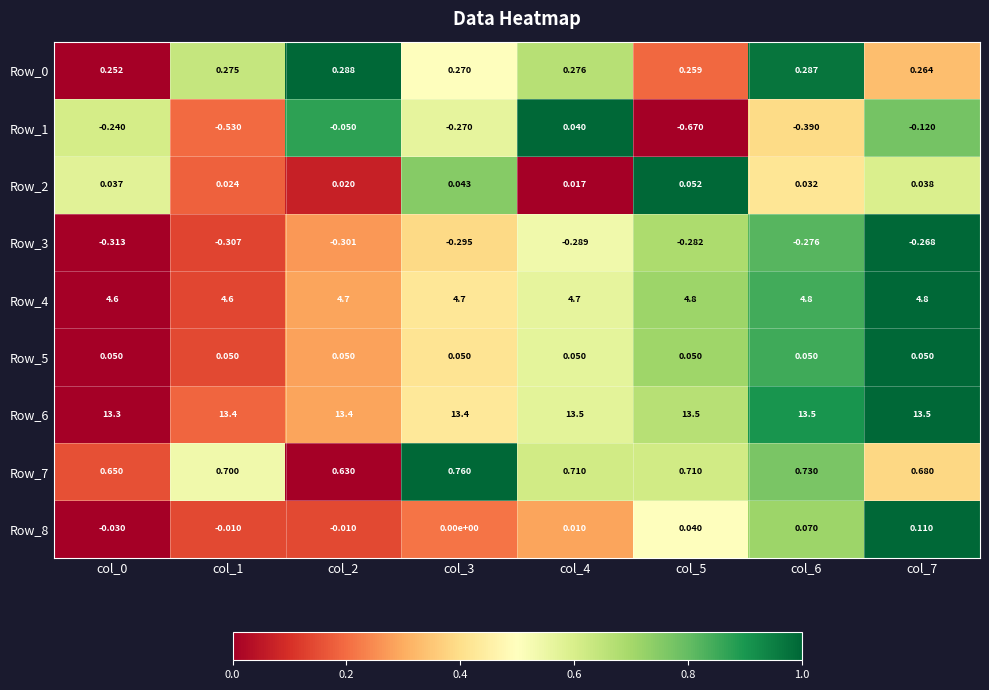

Is the value of Row_0 at col_1 greater than the value of Row_1 at col_4?

Yes